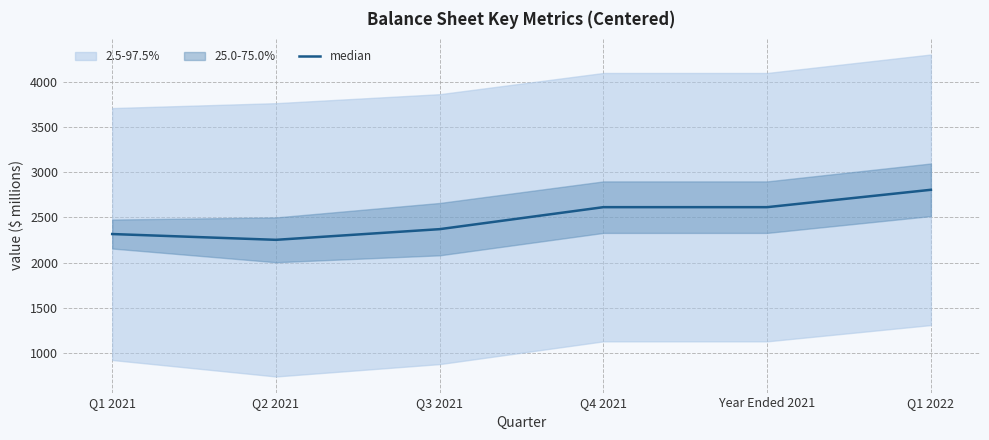

What is the difference between the maximum and minimum values?

553